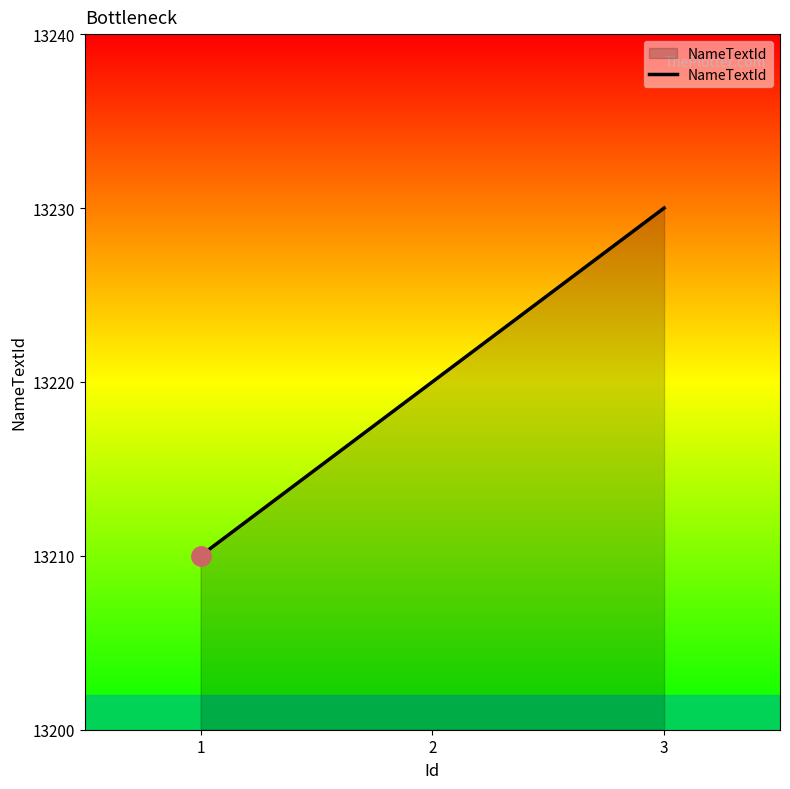

Is it true that the value at 2 is 13220?

True